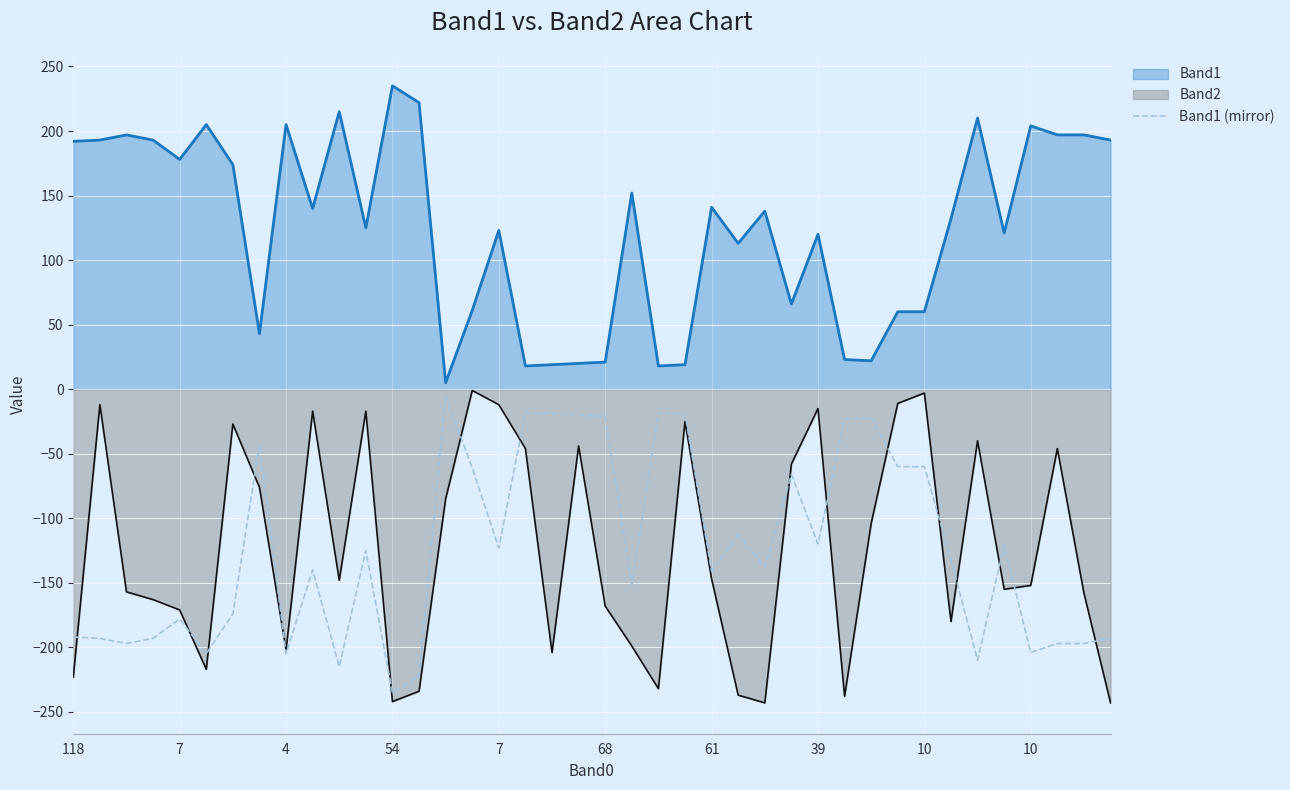

How many lines are shown in the chart?

3